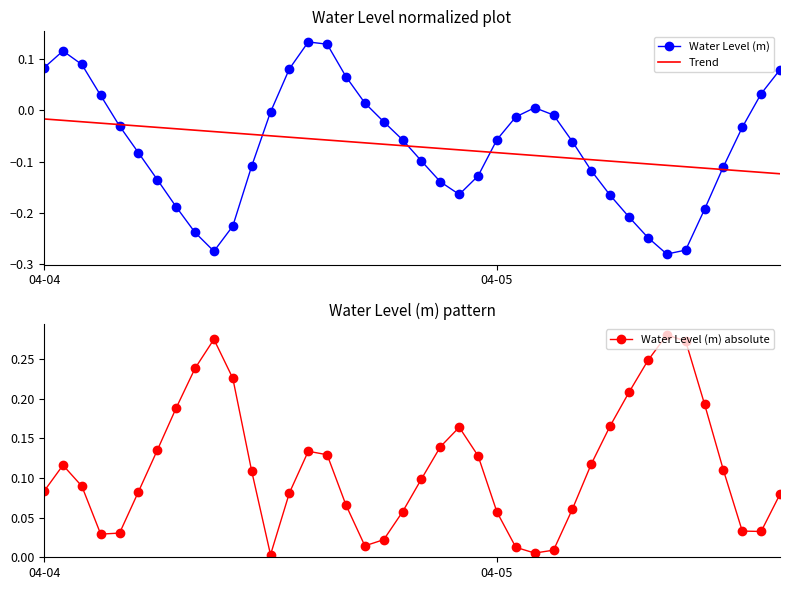

How many series are shown in this chart?

3